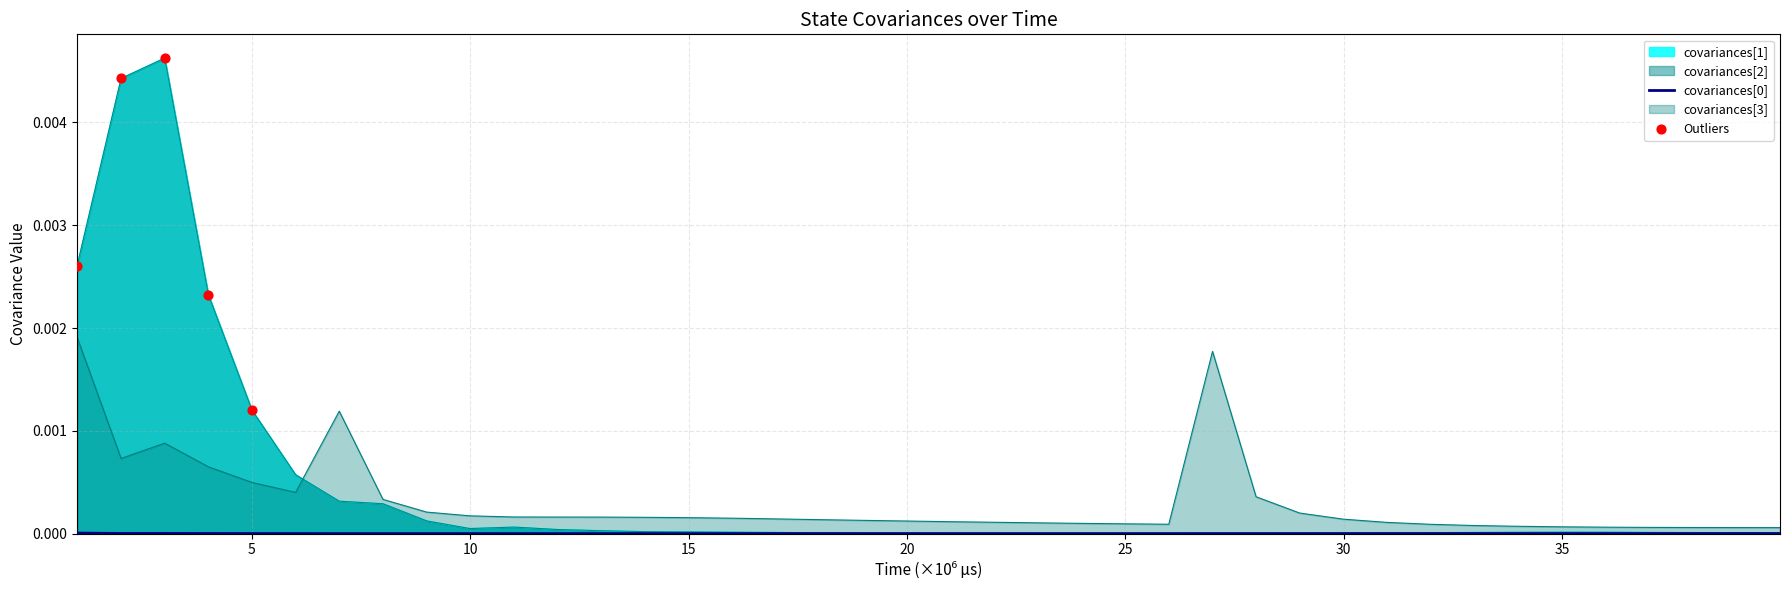

Which series has the widest spread of Y values?

covariances[1]